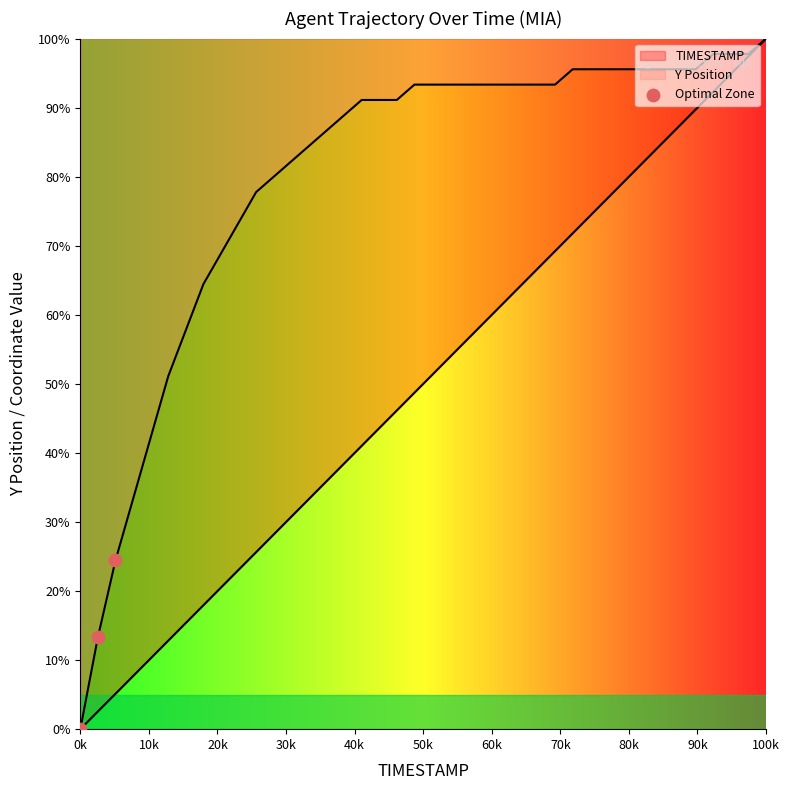

Between 20k and 10k, which is larger?

20k